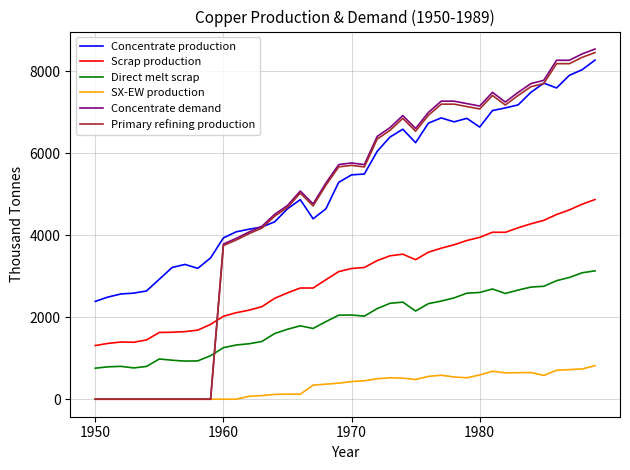

True or false: Scrap production and Concentrate production intersect in this chart.

False